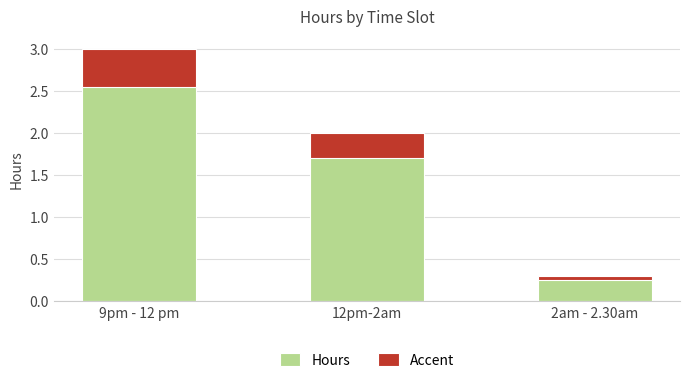

Which category has the lowest value across all series?

2am - 2.30am